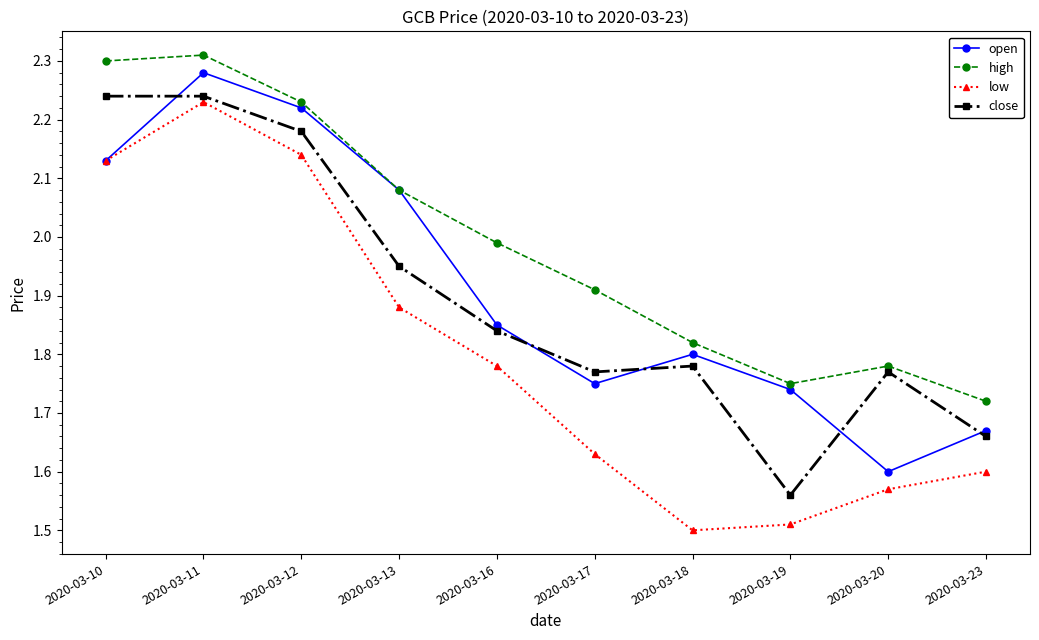

How many series are shown in this chart?

4